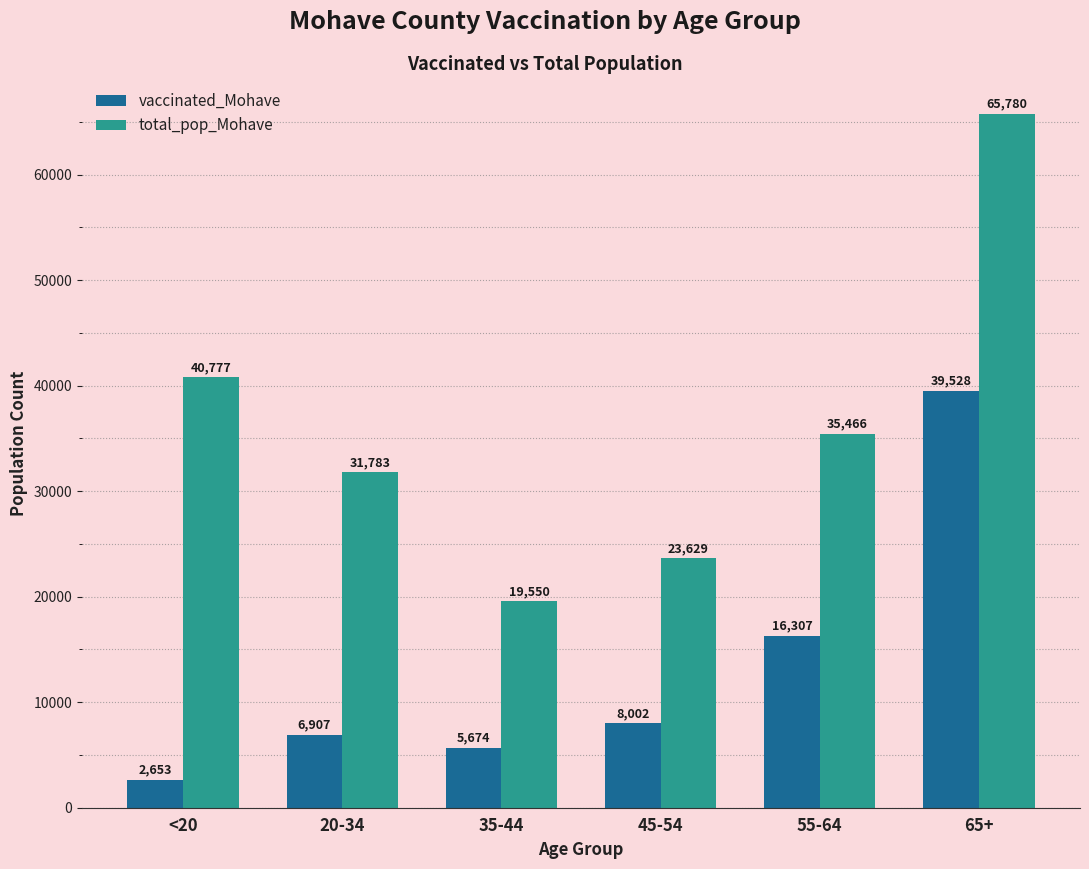

At which label does vaccinated_Mohave reach its minimum?

<20